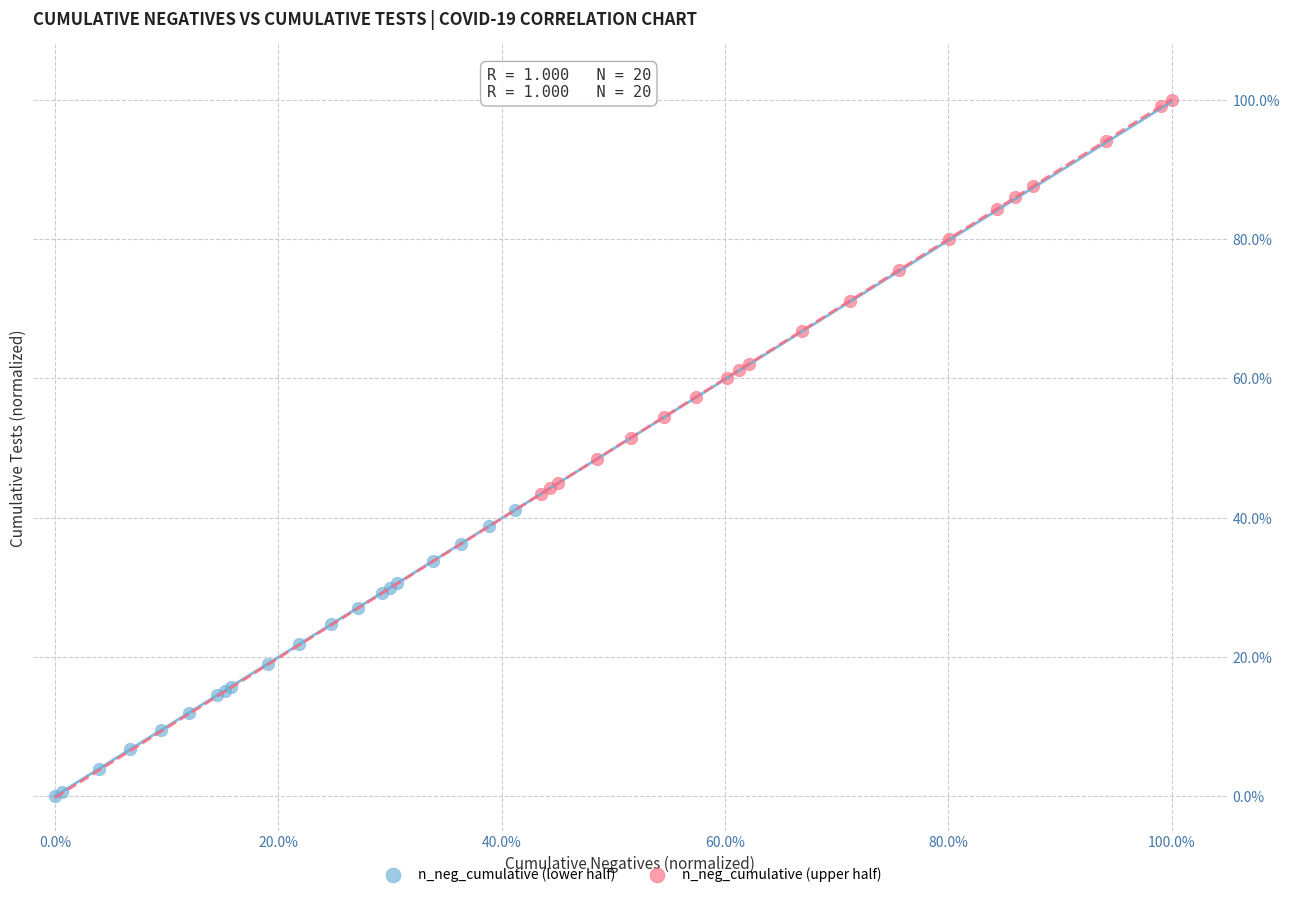

What are all the series names shown in the legend?

n_neg_cumulative (lower half), n_neg_cumulative (upper half)